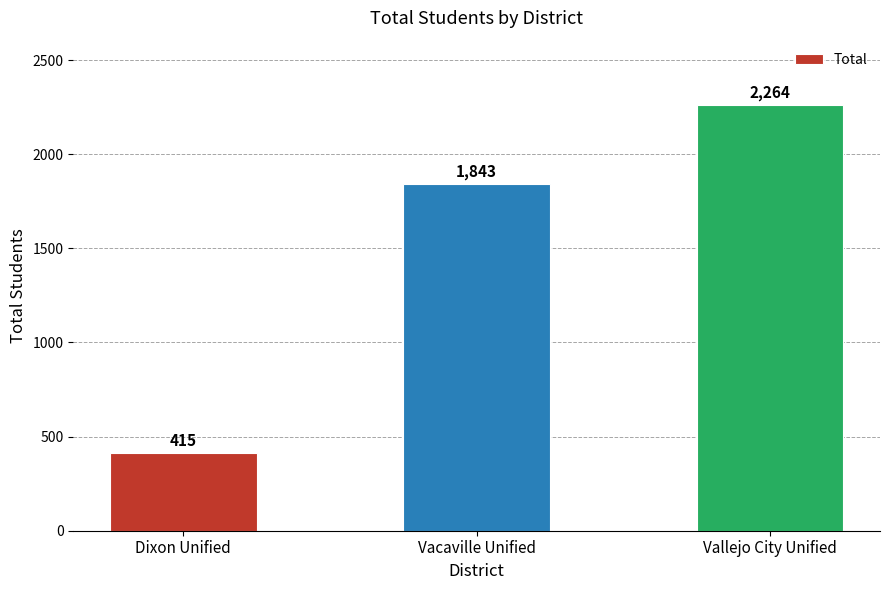

What is the value of the 1st bar from the left?

415